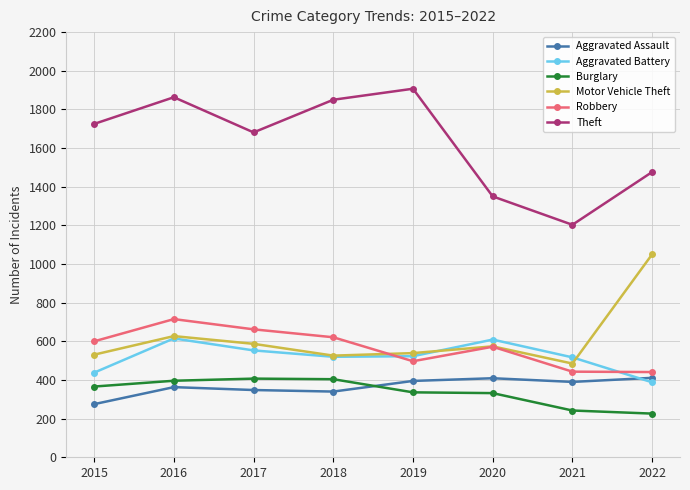

True or false: Robbery has more than 0 points higher than both neighbors.

True